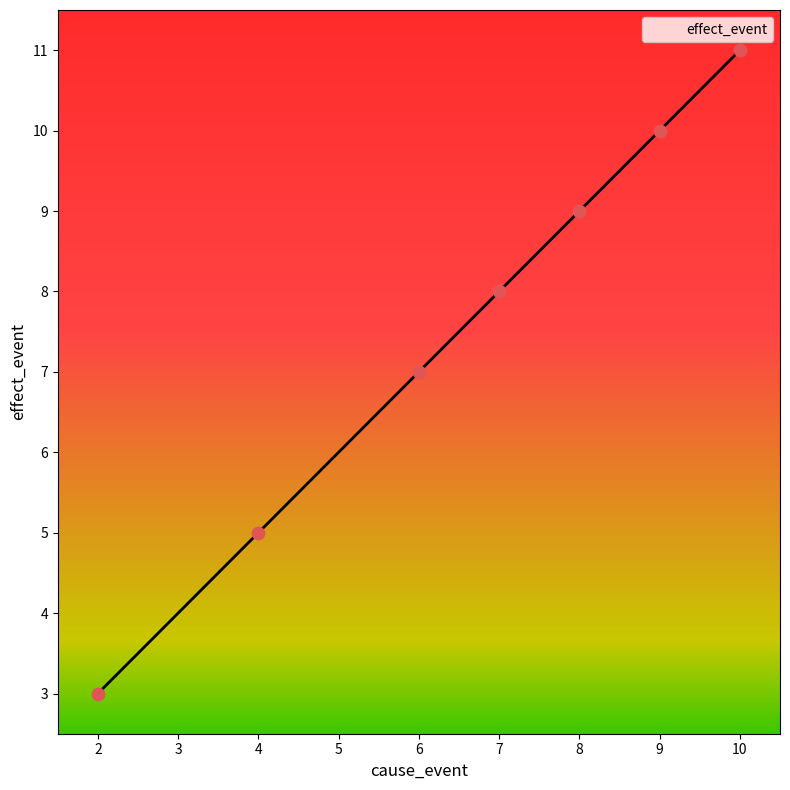

What is the change in value from 2 to 4?

+2